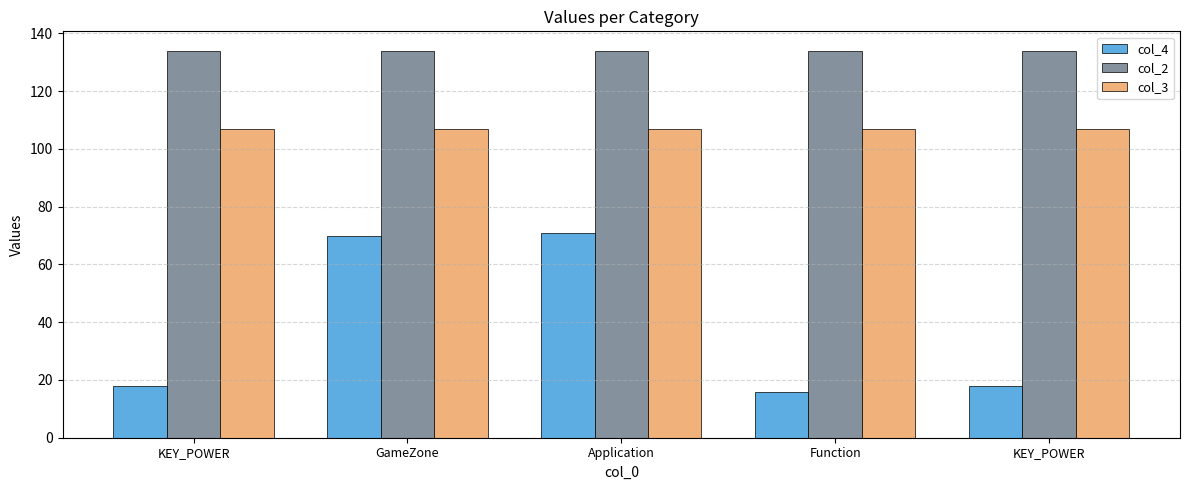

Rank the series by their maximum value, from lowest to highest.

col_4, col_3, col_2